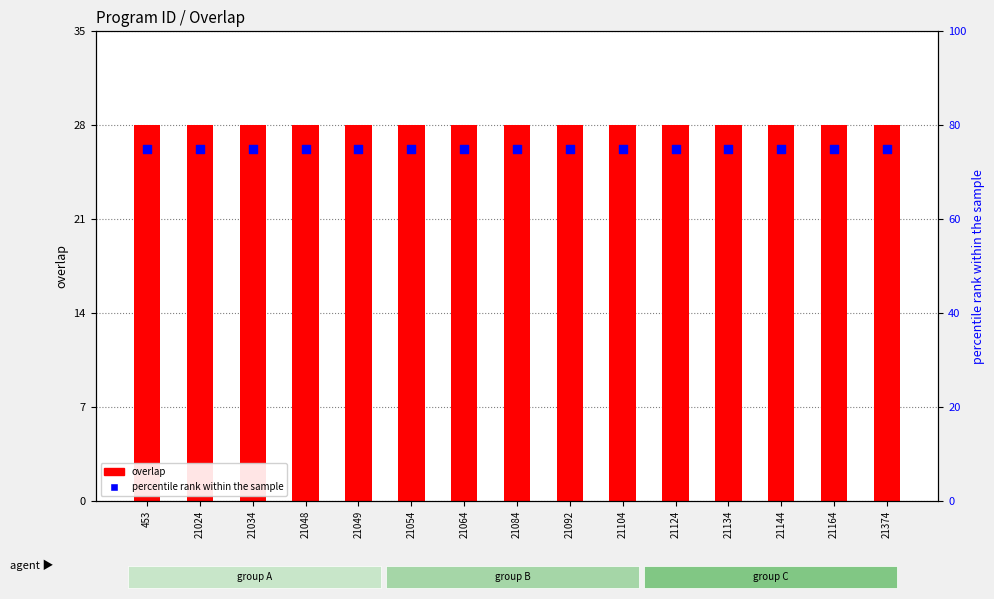

At which category is the sum across all series the highest?

453